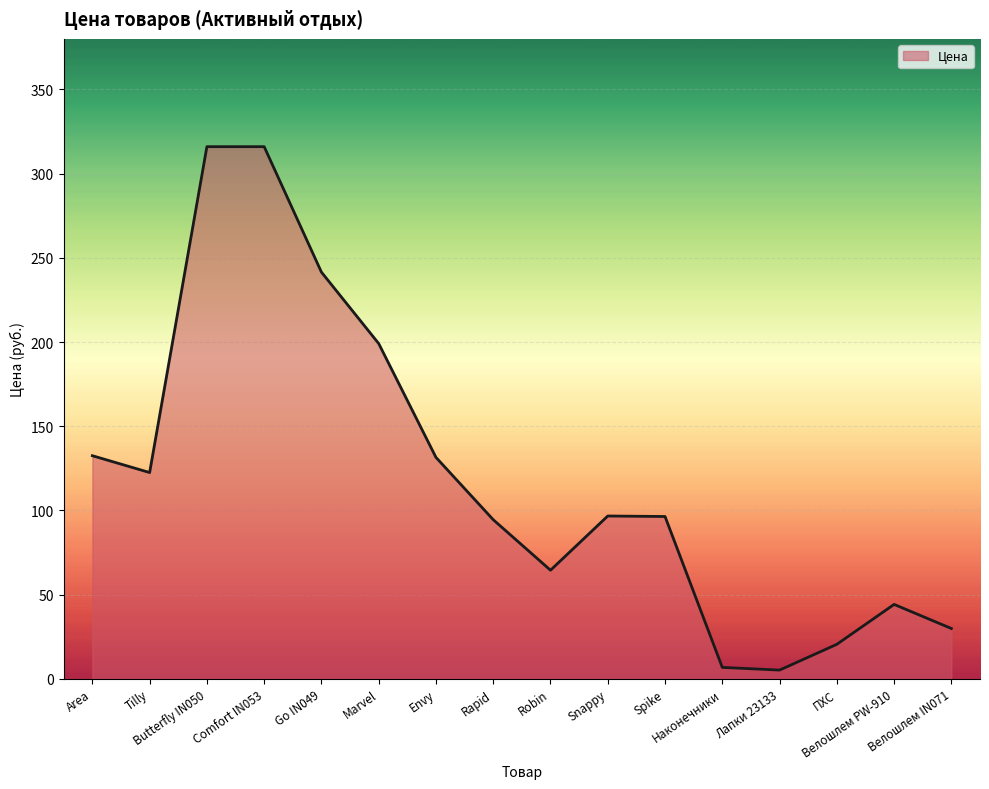

What is the difference between the maximum and minimum values?

310.8